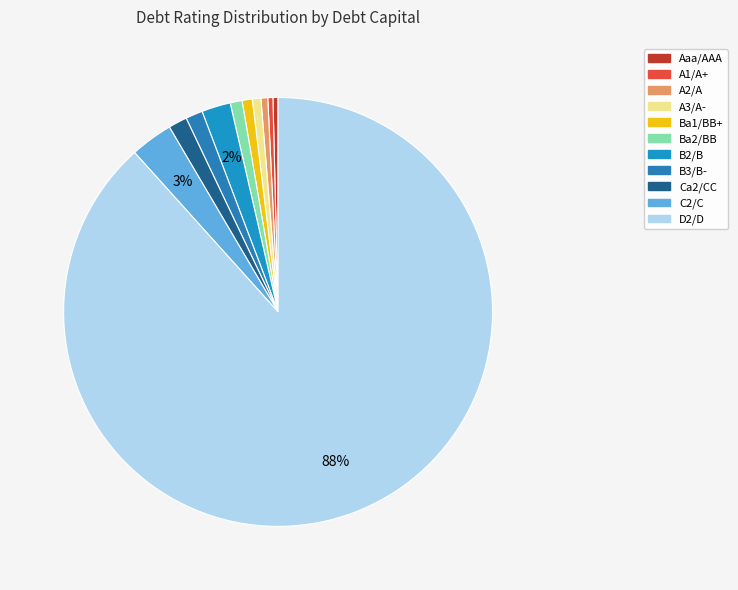

How many segments does this pie chart have?

11